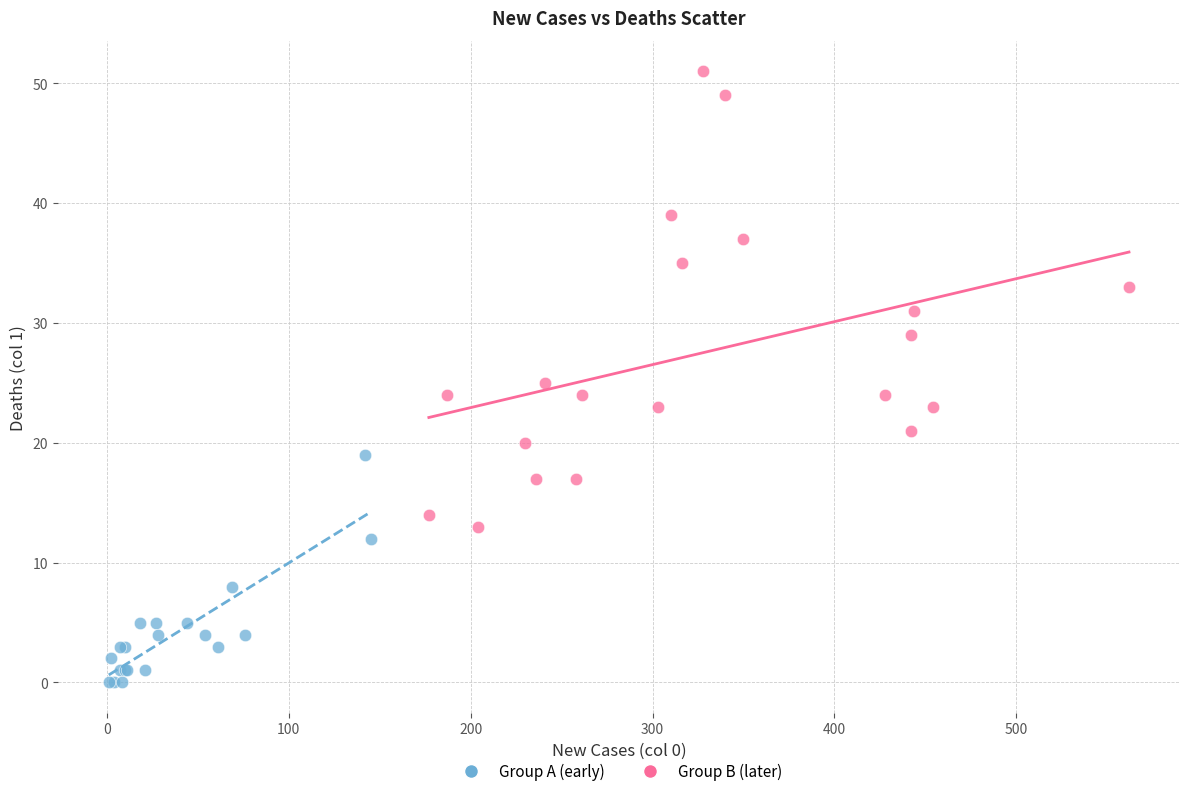

Which series contains the highest Y value?

Group B (later)